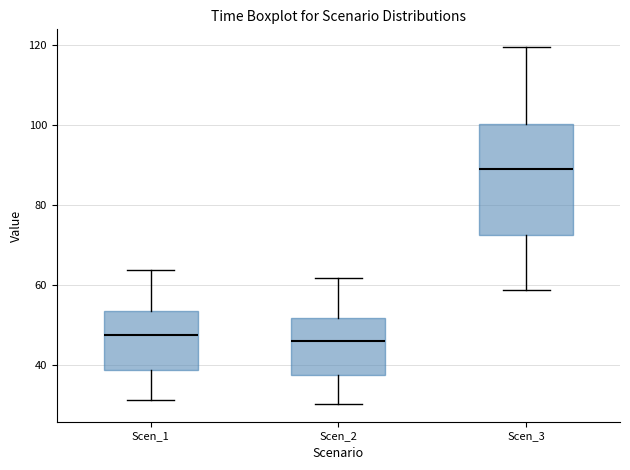

Reading left to right, transcribe this box plot: for each box, give where its median line is, the range the box spans, and where its two whiskers end, as read against the y-axis. The values are not printed on the chart, so give them approximately, as read against the axis.

Scen_1: median 48, box 38 to 54, whiskers 32 to 64
Scen_2: median 46, box 38 to 52, whiskers 30 to 62
Scen_3: median 90, box 72 to 100, whiskers 58 to 120